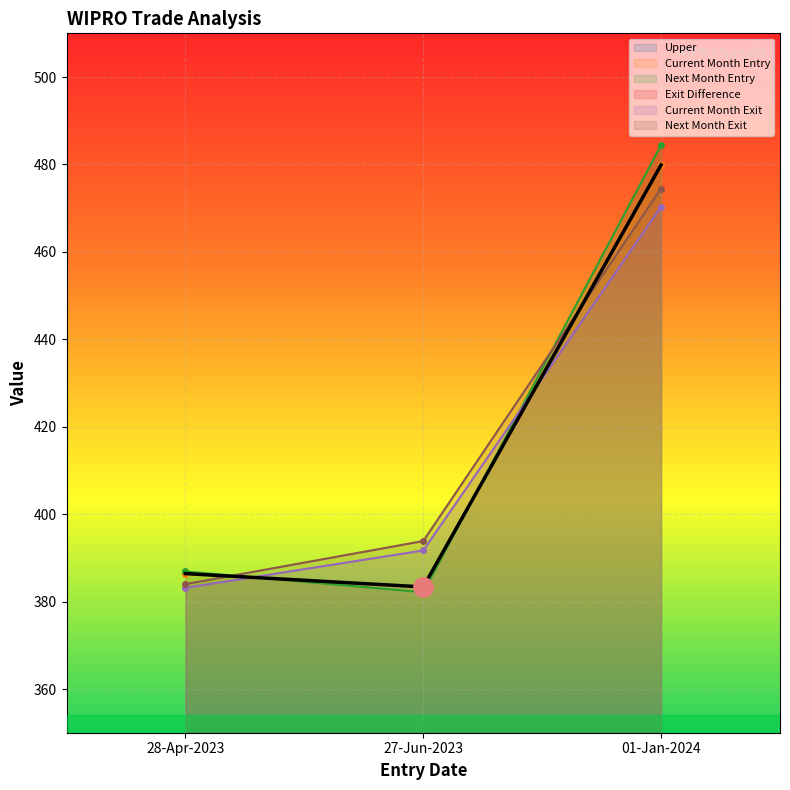

At which label is Current Month Exit closest to 426?

27-Jun-2023